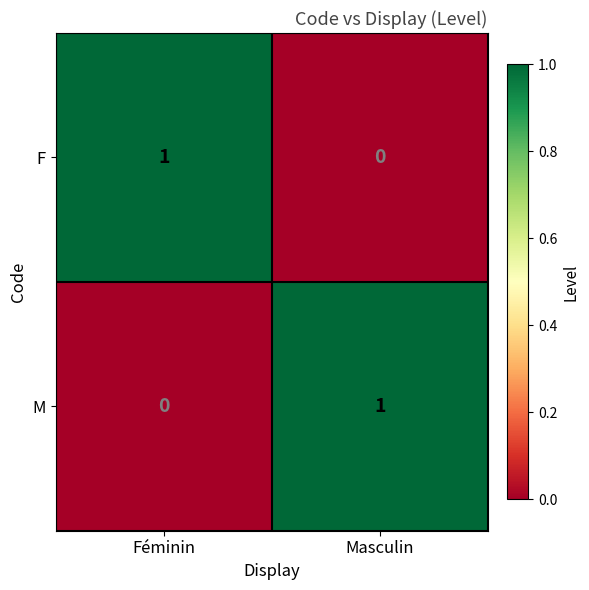

At which label does F reach its peak?

Féminin